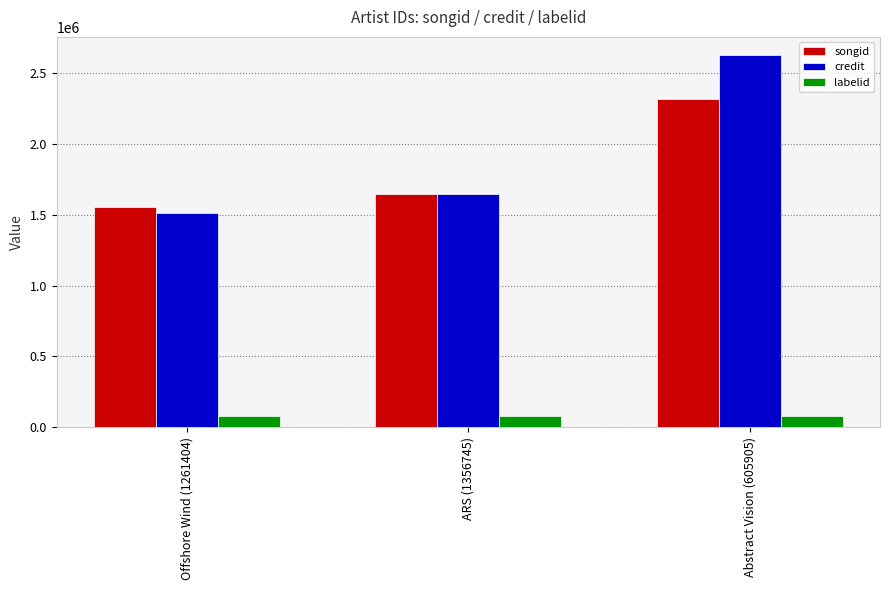

What position from the left is Abstract Vision (605905)?

3